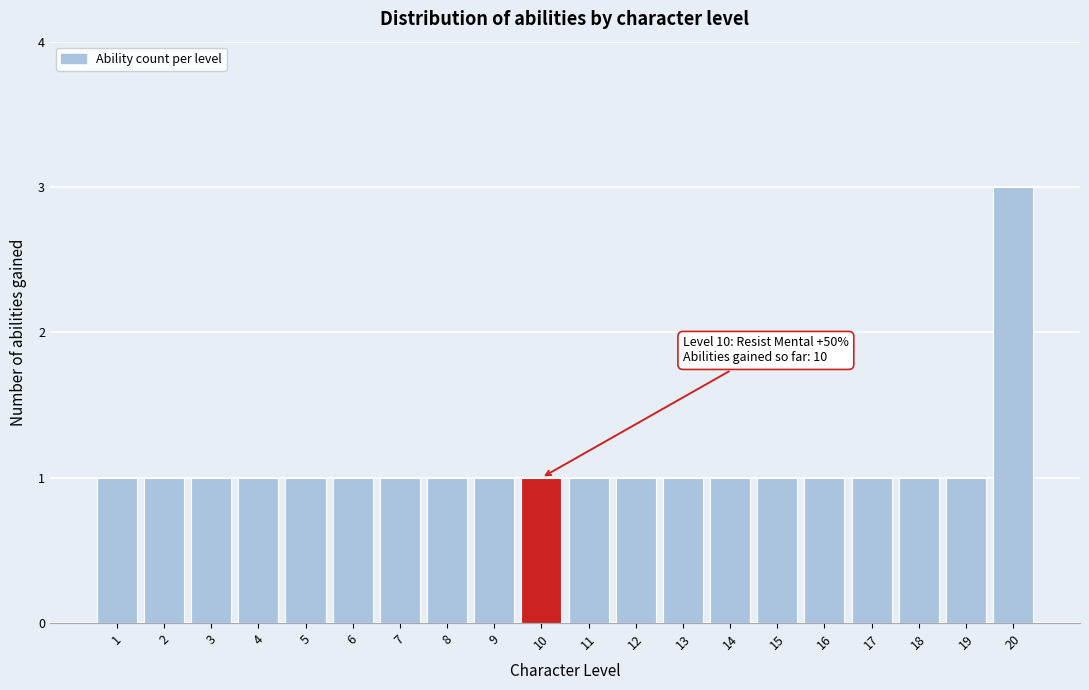

Reading left to right, what are all the values shown in this chart?

1	1	1	1	1	1	1	1	1	1	1	1	1	1	1	1	1	1	1	3